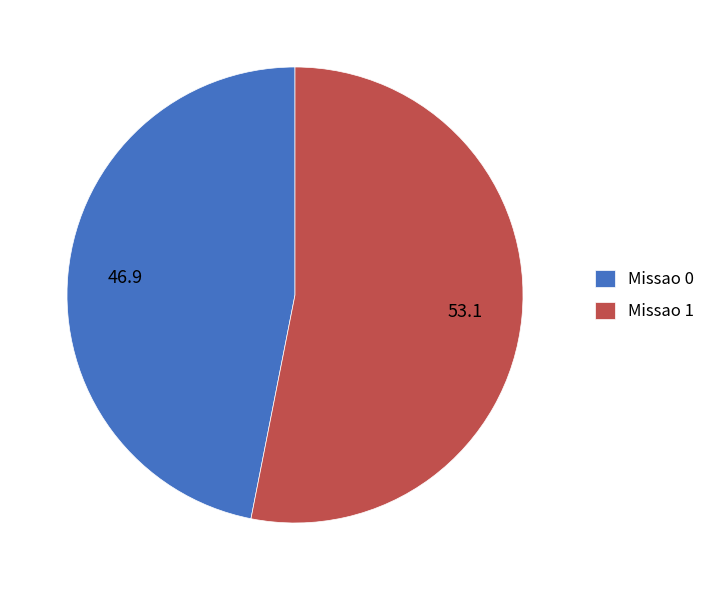

Is the sum of Missao 0 and Missao 1 greater than half?

Yes